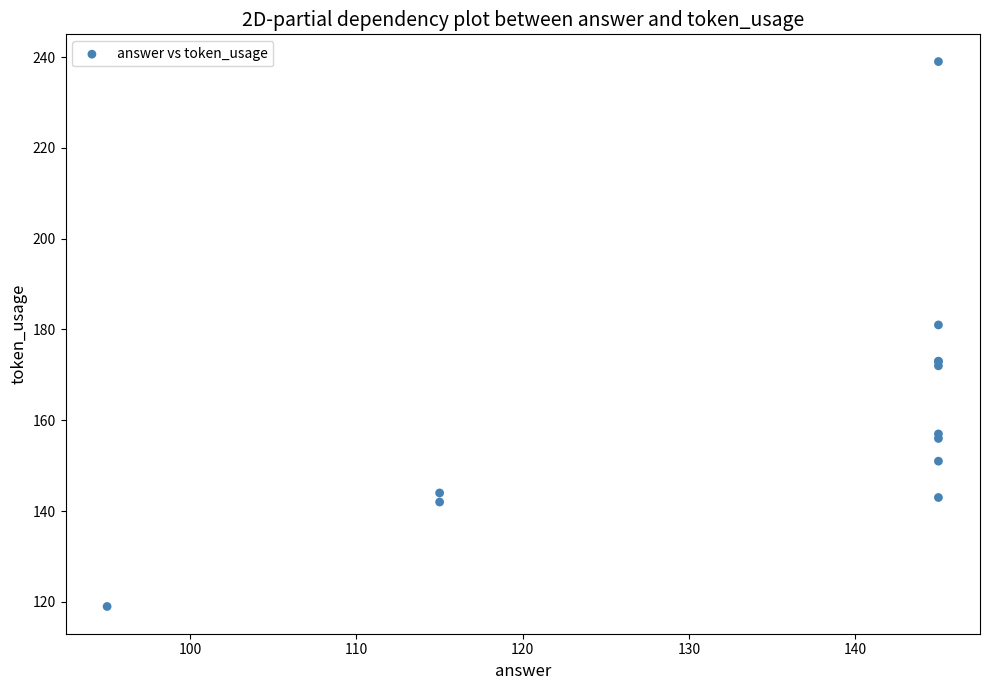

What Y value in the scatter plot is closest to 179?

181